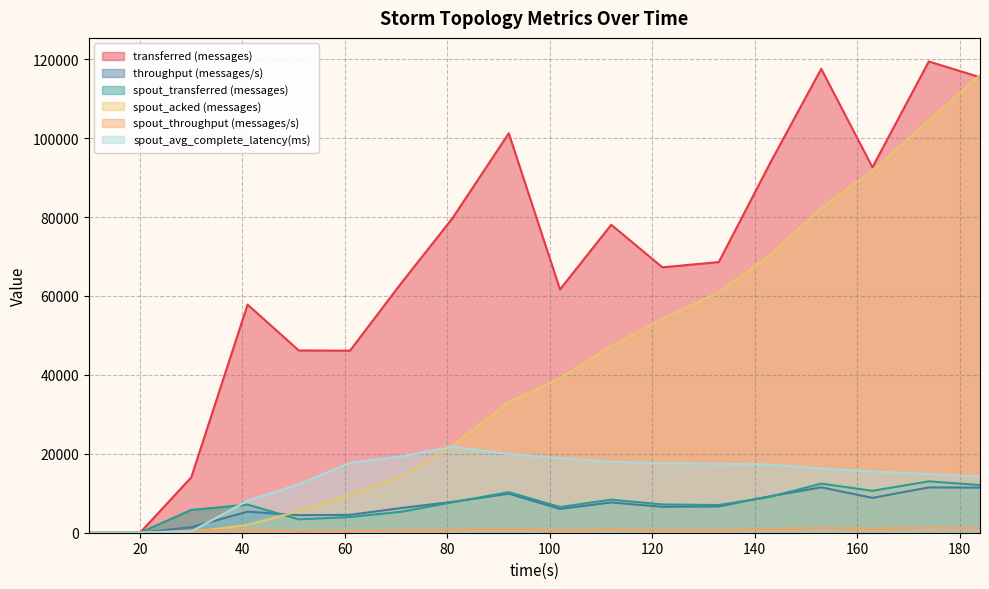

Rank the series at 20 from highest to lowest value.

transferred (messages), throughput (messages/s), spout_transferred (messages), spout_acked (messages), spout_throughput (messages/s), spout_avg_complete_latency(ms)